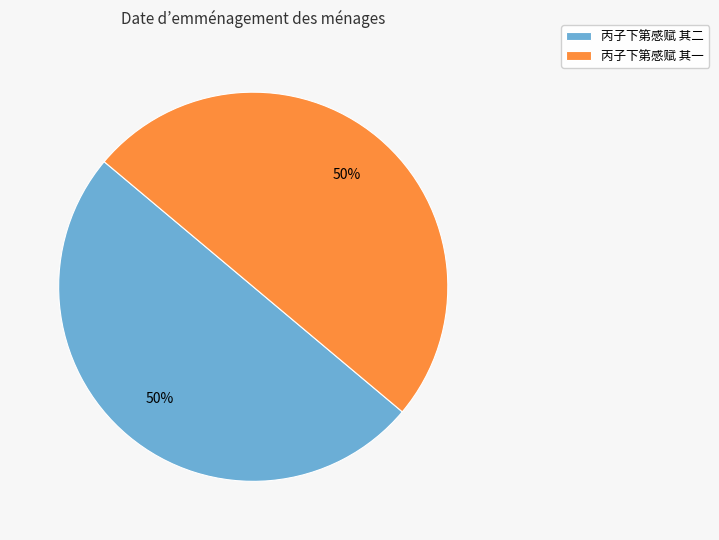

How many slices are in this pie chart?

2